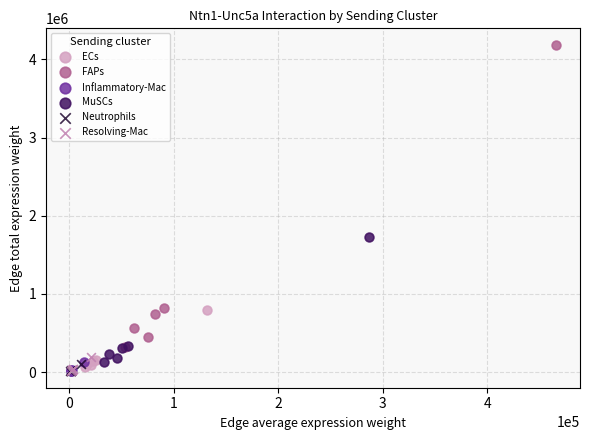

Which series contains the highest Y value?

FAPs